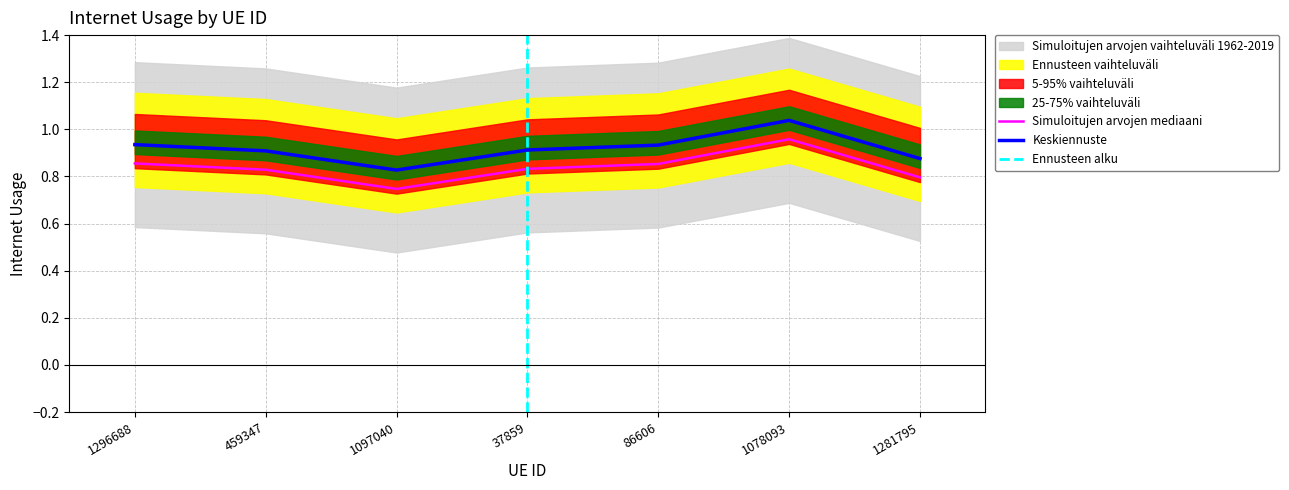

What is the difference between the values at 1078093 and 1281795?

0.2